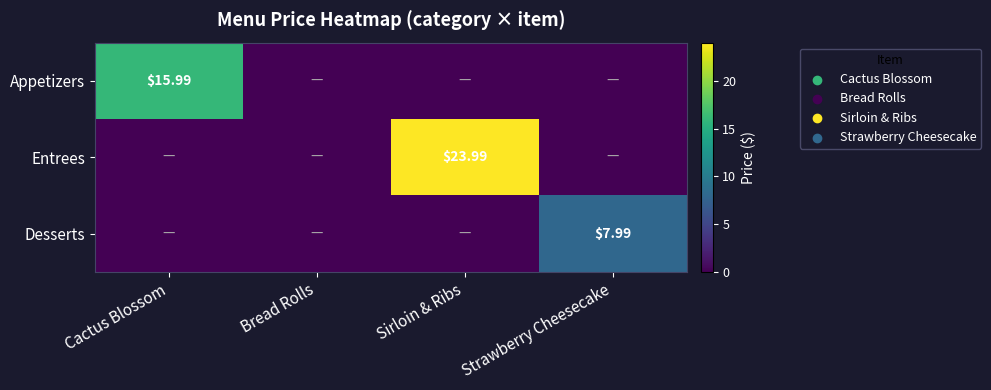

At which label does Desserts reach its minimum?

Cactus Blossom